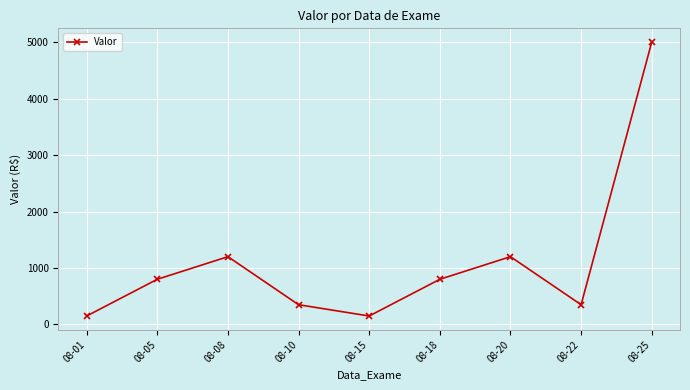

How many points are higher than both their immediate neighbors (excluding endpoints)?

2